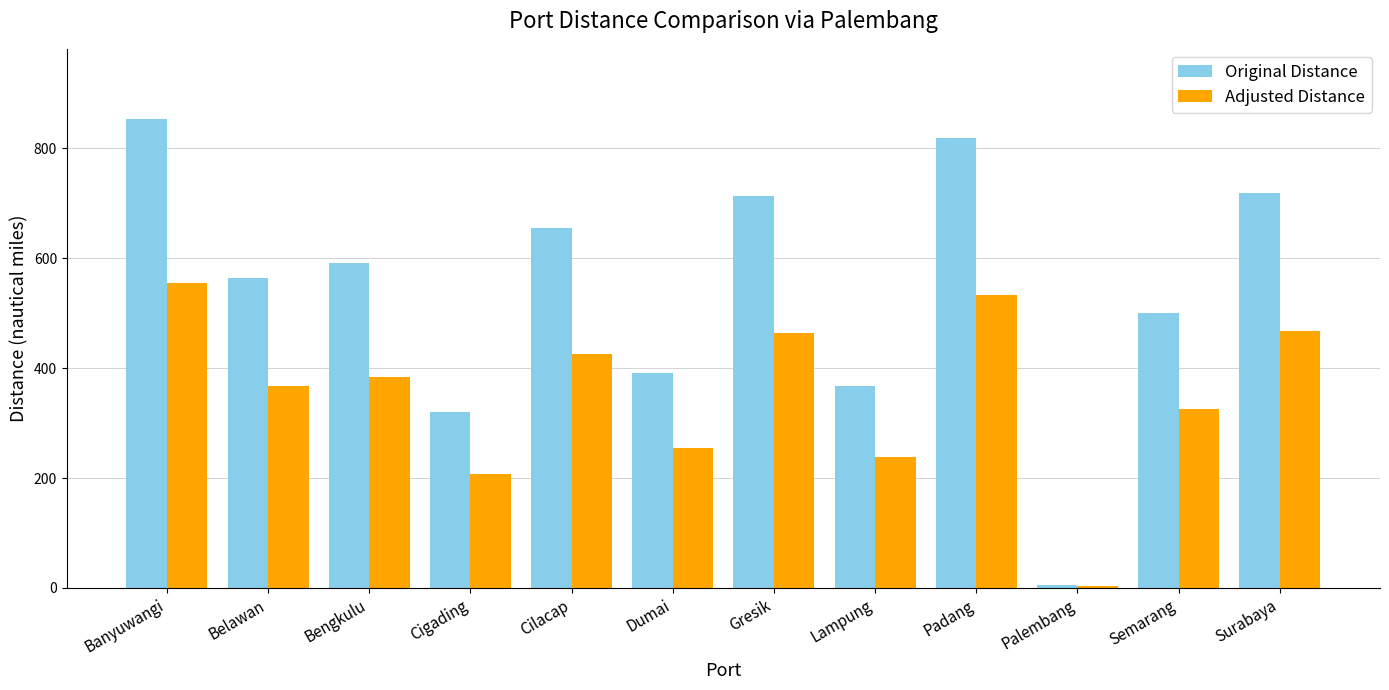

What is the difference between the maximum and minimum values in the Adjusted Distance series?

551.3